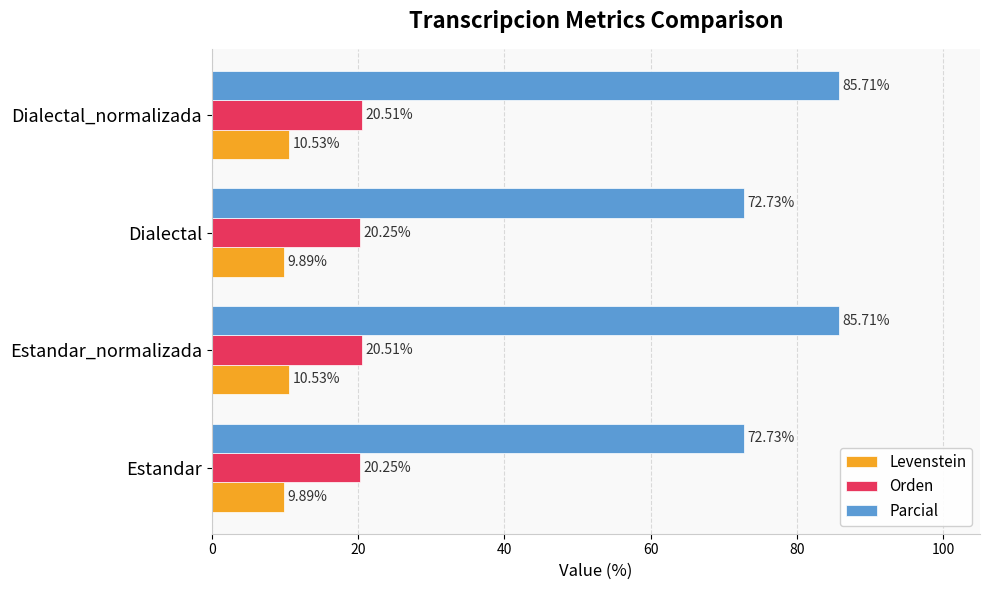

What are all the series names shown in the legend?

Levenstein, Orden, Parcial